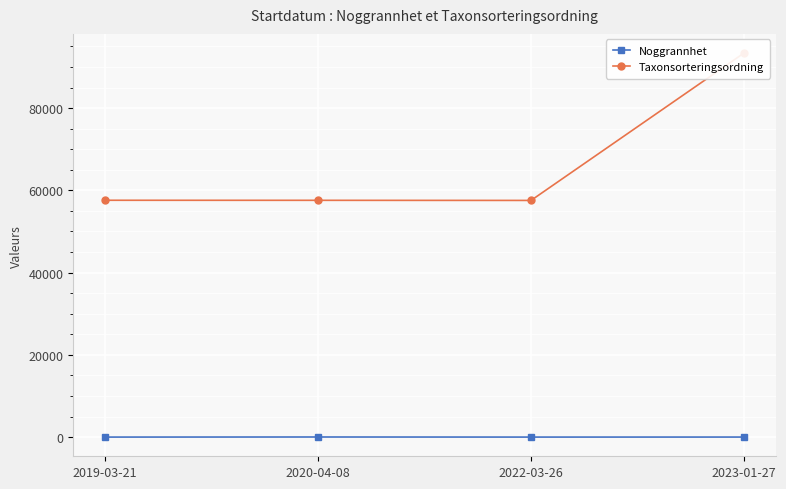

How many lines are shown in the chart?

2